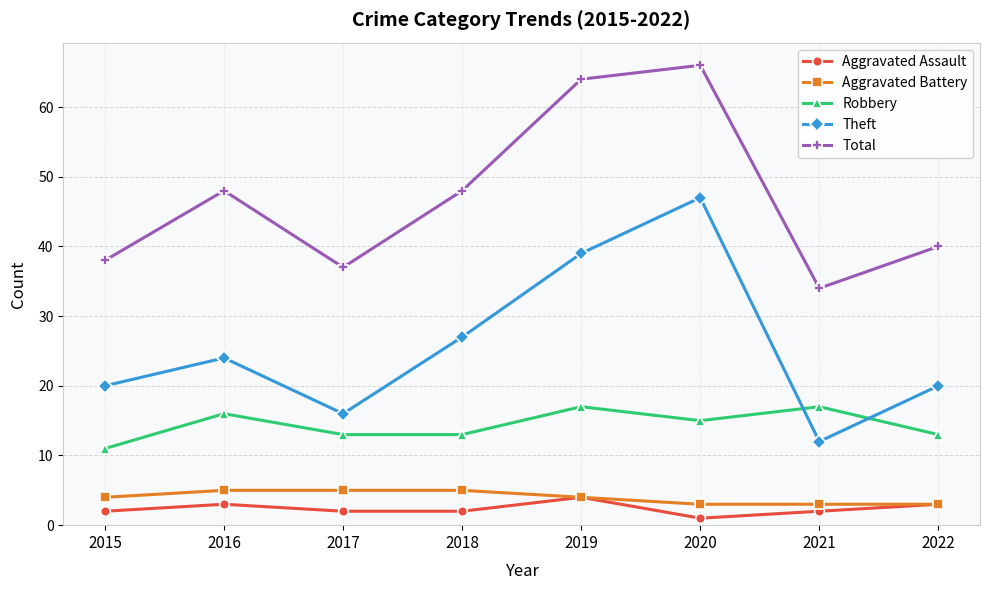

What is the smallest value displayed?

1